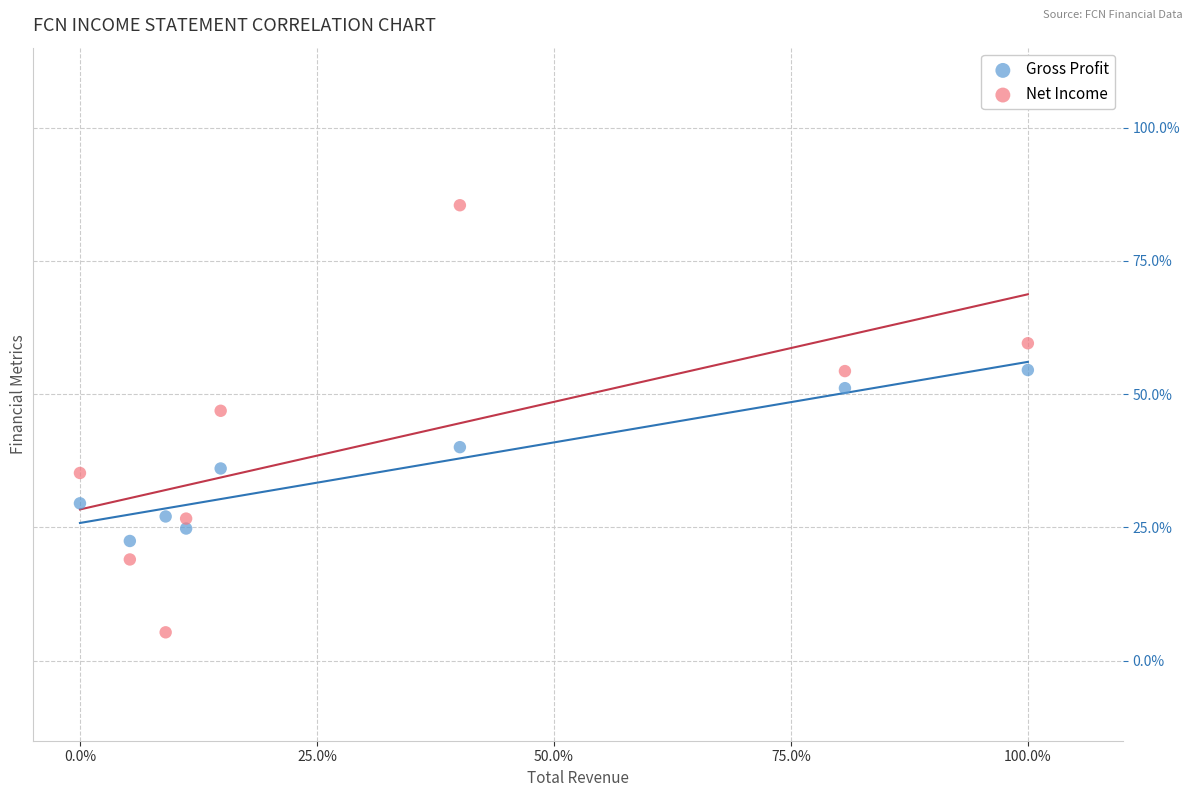

In the Net Income series, what Y value is closest to 45?

46.9